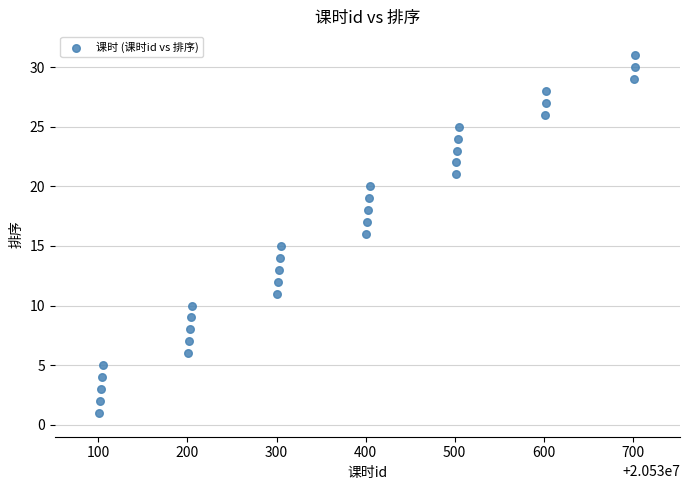

What is the range of X values (max minus min)?

602